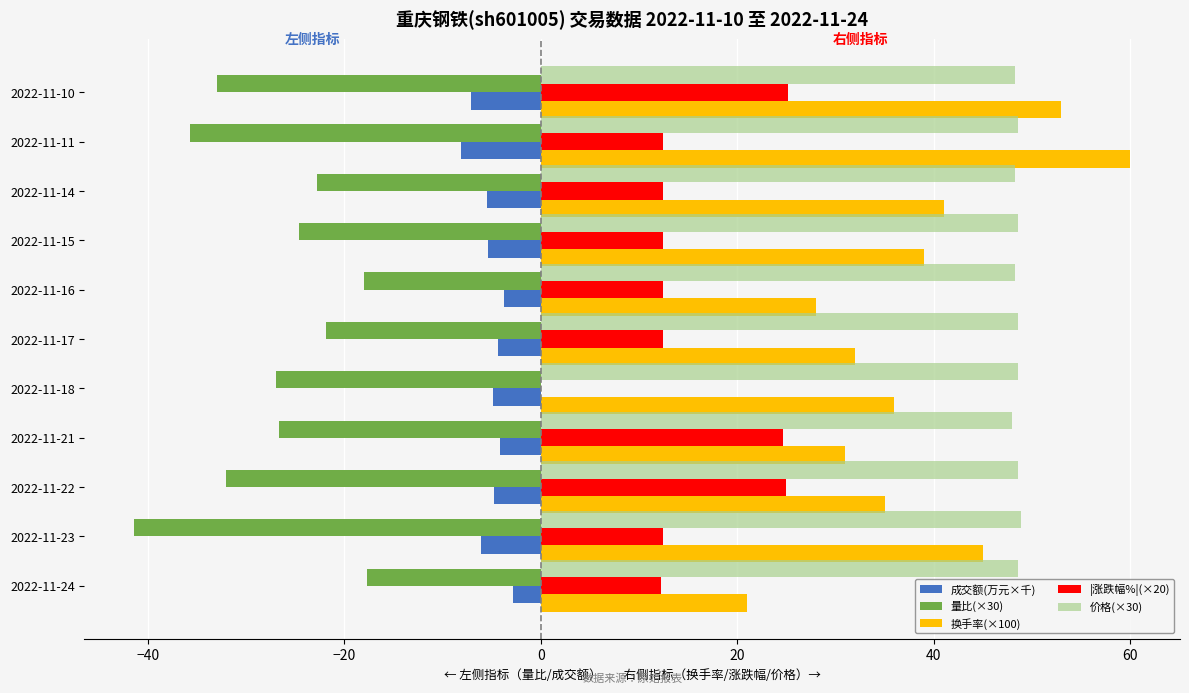

Which series has the widest spread of values?

换手率(×100)